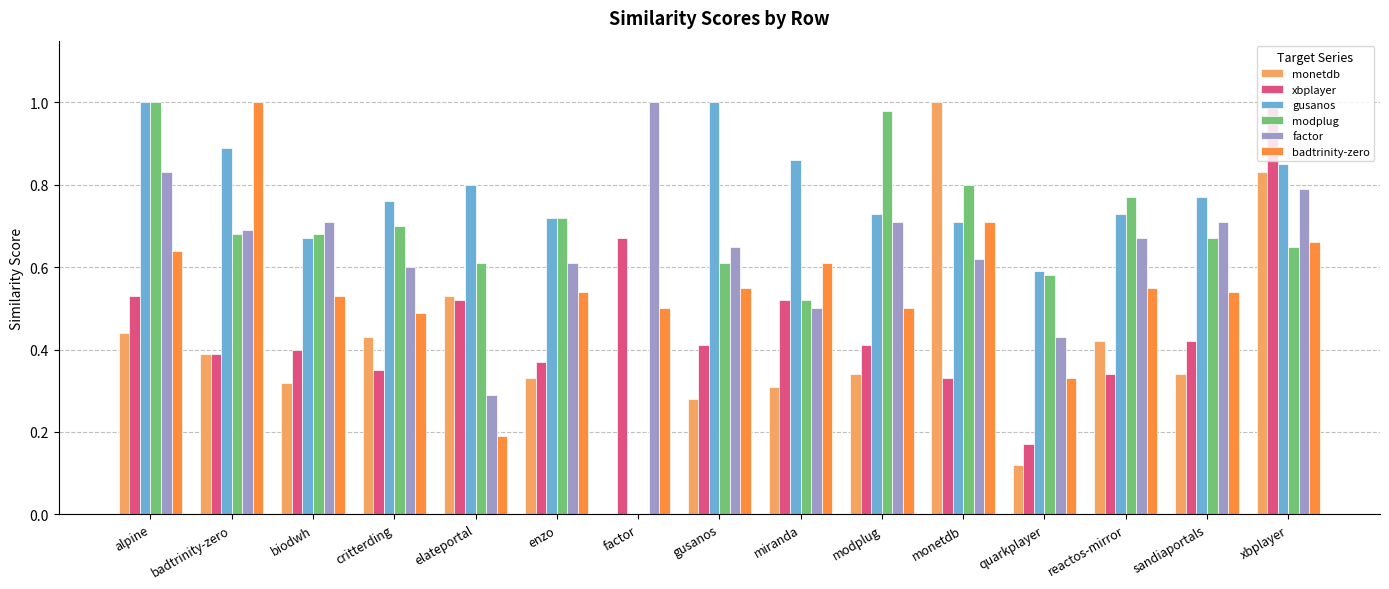

Does the chart contain stacked bars?

No